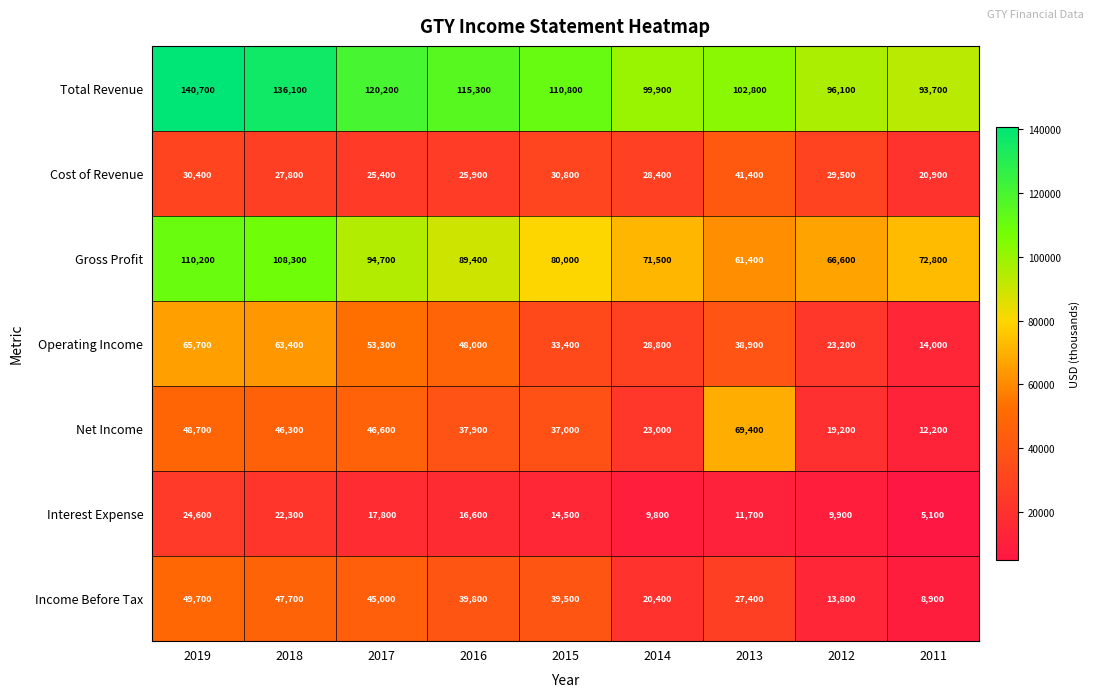

What is the average value of the Total Revenue series?

112844